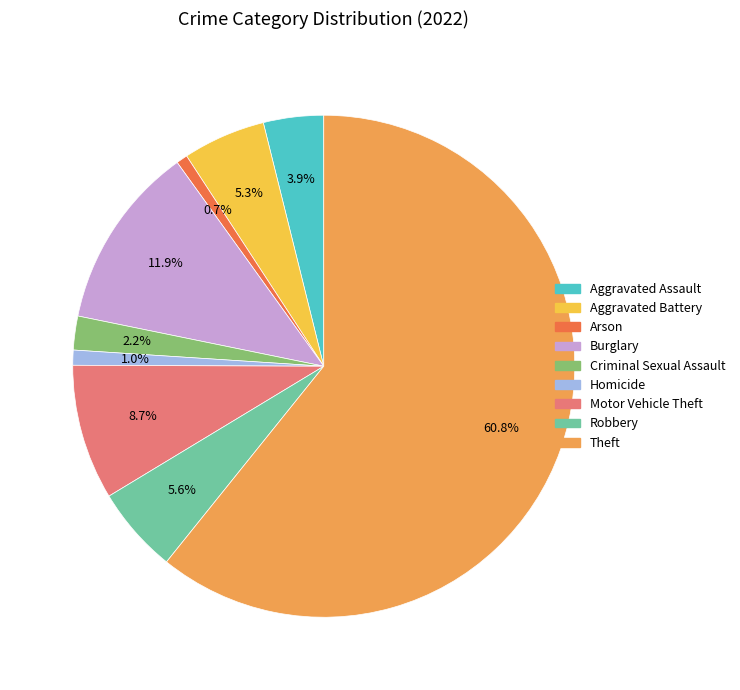

To the nearest percent, what portion does Burglary represent?

12%